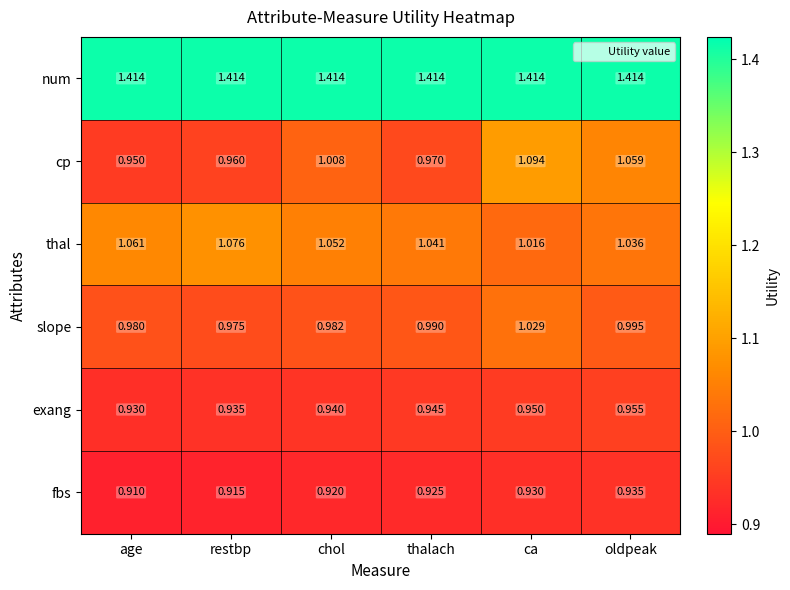

Which series changed the most between restbp and thalach?

thal